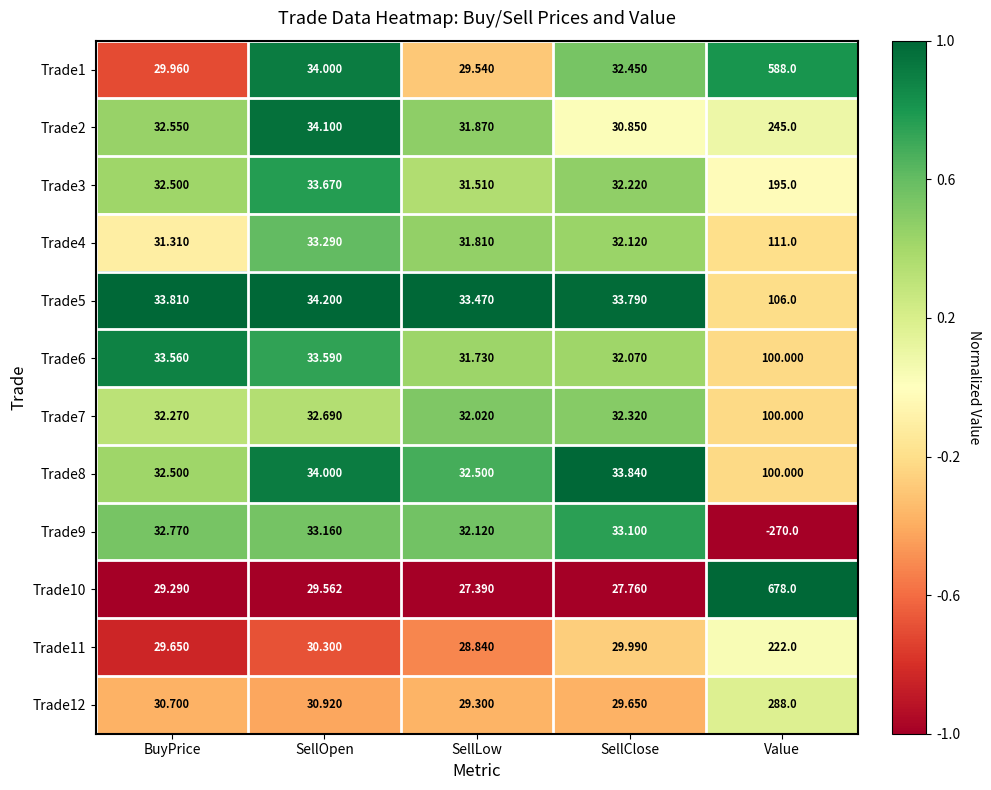

What is the maximum value shown in the chart?

678.0